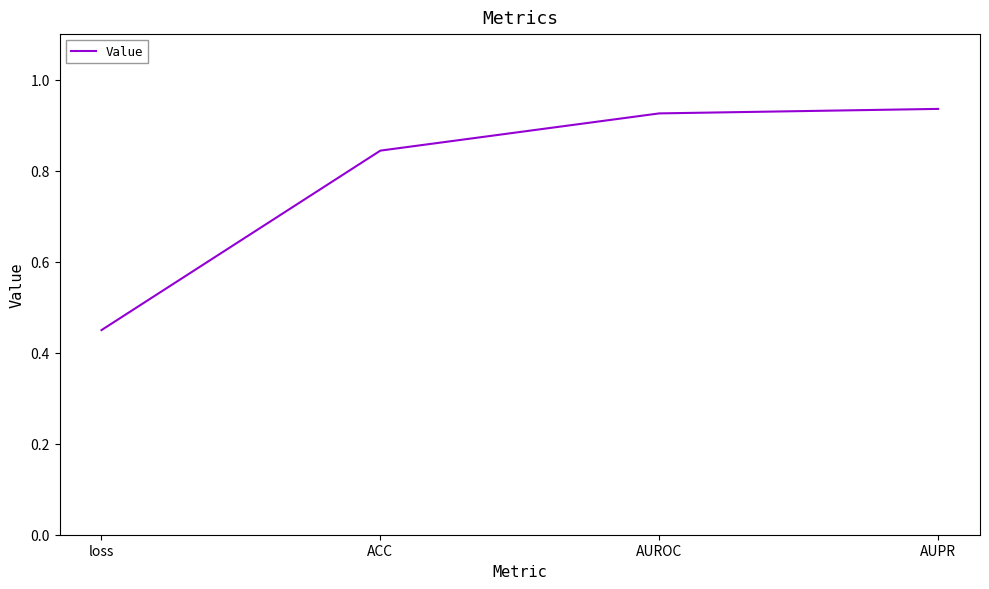

What position from the right is AUROC?

2